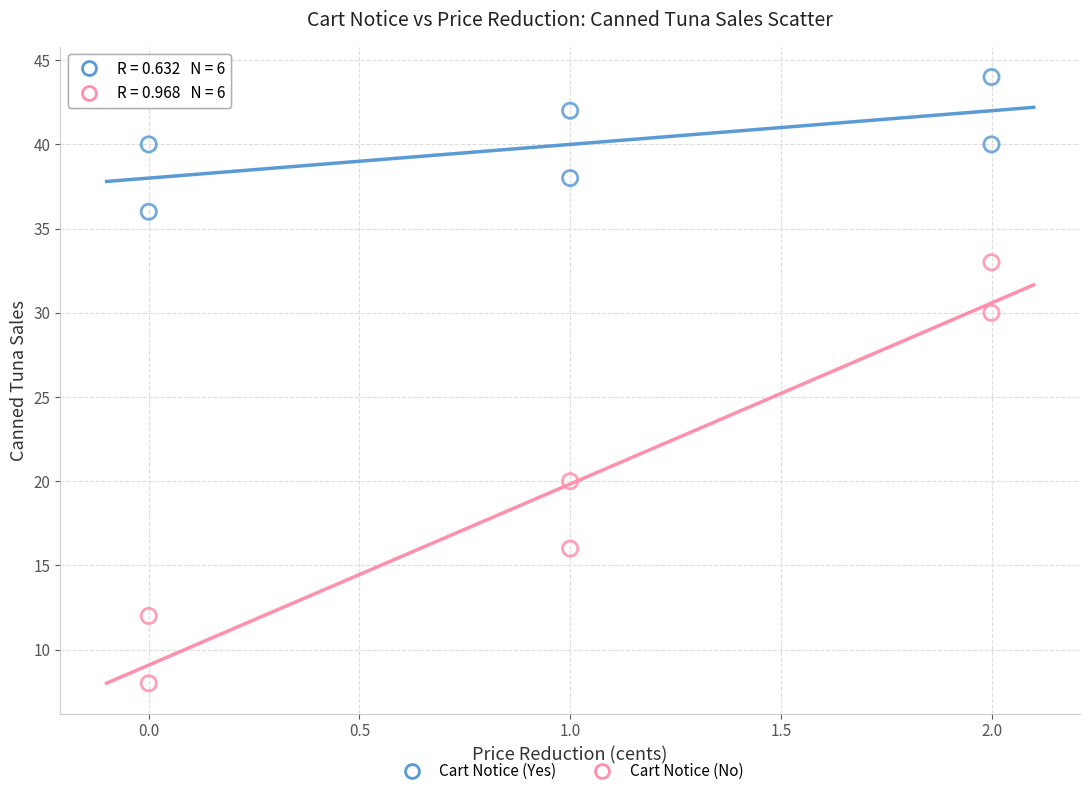

What are all the series names shown in the legend?

Cart Notice (Yes), Cart Notice (No)